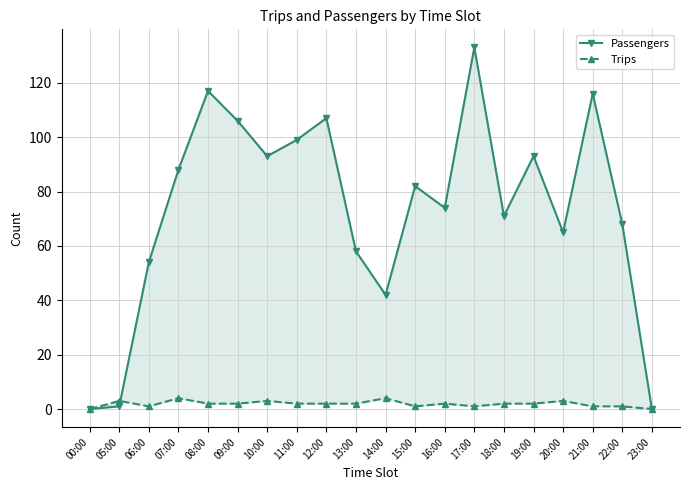

Reading right to left, list all the values displayed in this chart.

Passengers: 0	68	116	65	93	71	133	74	82	42	58	107	99	93	106	117	88	54	1	0
Trips: 0	1	1	3	2	2	1	2	1	4	2	2	2	3	2	2	4	1	3	0